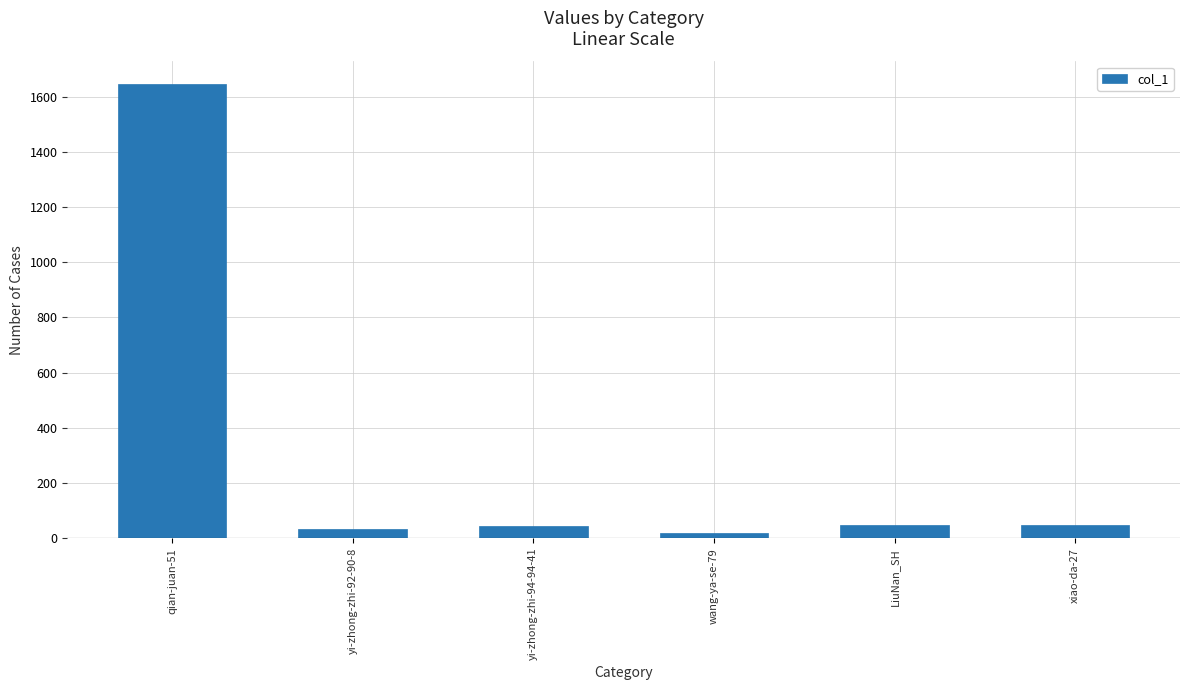

What is the label of the 5th bar from the right?

yi-zhong-zhi-92-90-8